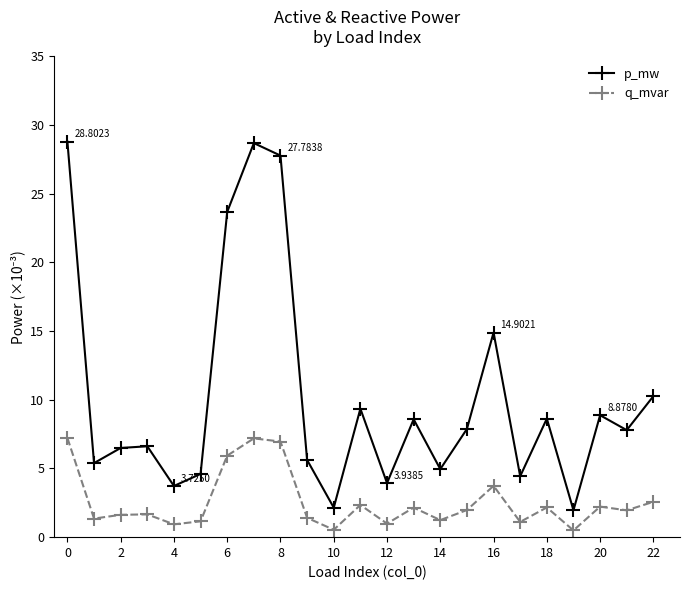

What is the average value of the q_mvar series?

2.6